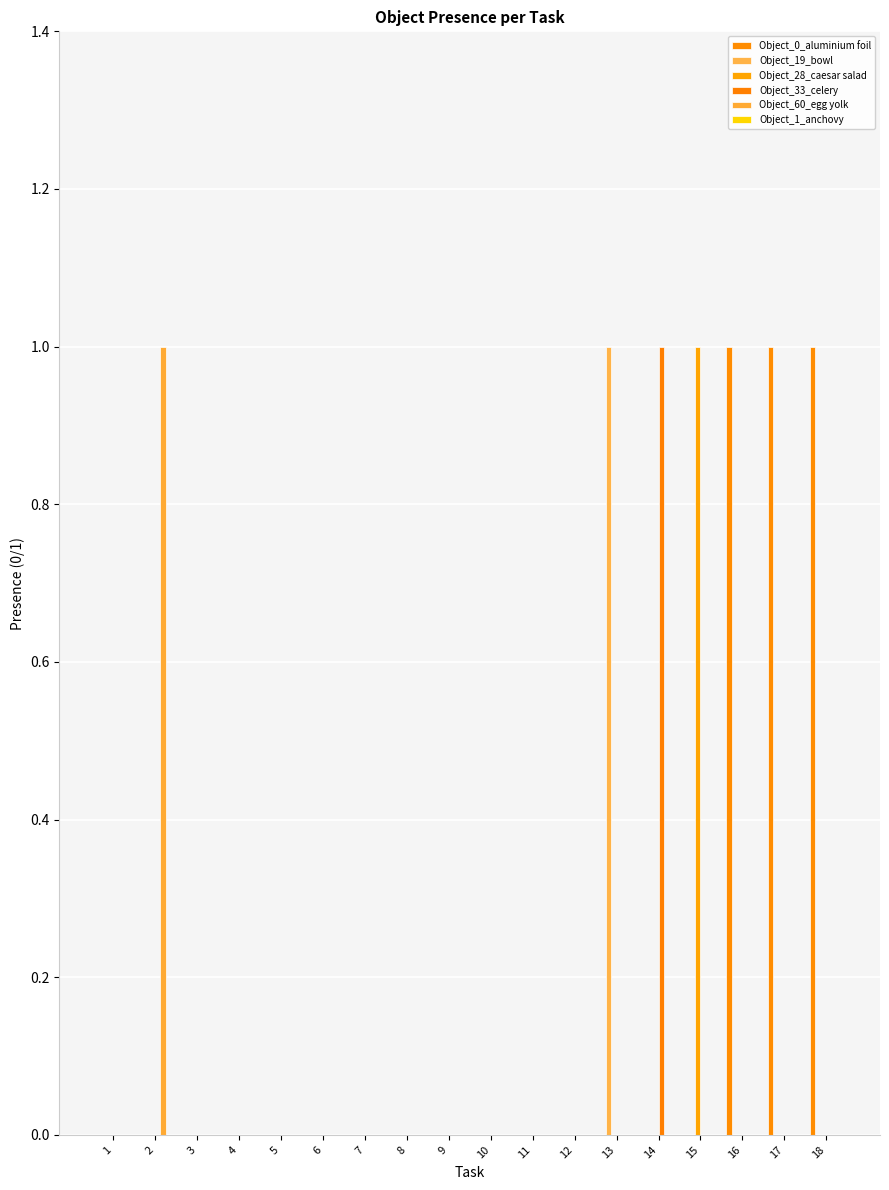

Reading right to left, what are all the values shown in this chart?

Object_0_aluminium foil: 18=1	17=1	16=1	15=0	14=0	13=0	12=0	11=0	10=0	9=0	8=0	7=0	6=0	5=0	4=0	3=0	2=0	1=0
Object_19_bowl: 18=0	17=0	16=0	15=0	14=0	13=1	12=0	11=0	10=0	9=0	8=0	7=0	6=0	5=0	4=0	3=0	2=0	1=0
Object_28_caesar salad: 18=0	17=0	16=0	15=1	14=0	13=0	12=0	11=0	10=0	9=0	8=0	7=0	6=0	5=0	4=0	3=0	2=0	1=0
Object_33_celery: 18=0	17=0	16=0	15=0	14=1	13=0	12=0	11=0	10=0	9=0	8=0	7=0	6=0	5=0	4=0	3=0	2=0	1=0
Object_60_egg yolk: 18=0	17=0	16=0	15=0	14=0	13=0	12=0	11=0	10=0	9=0	8=0	7=0	6=0	5=0	4=0	3=0	2=1	1=0
Object_1_anchovy: 18=0	17=0	16=0	15=0	14=0	13=0	12=0	11=0	10=0	9=0	8=0	7=0	6=0	5=0	4=0	3=0	2=0	1=0